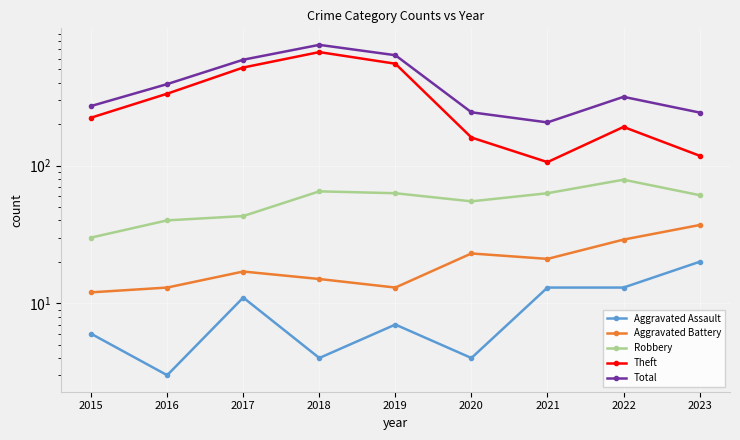

How many data points in Aggravated Battery are less than 17?

4